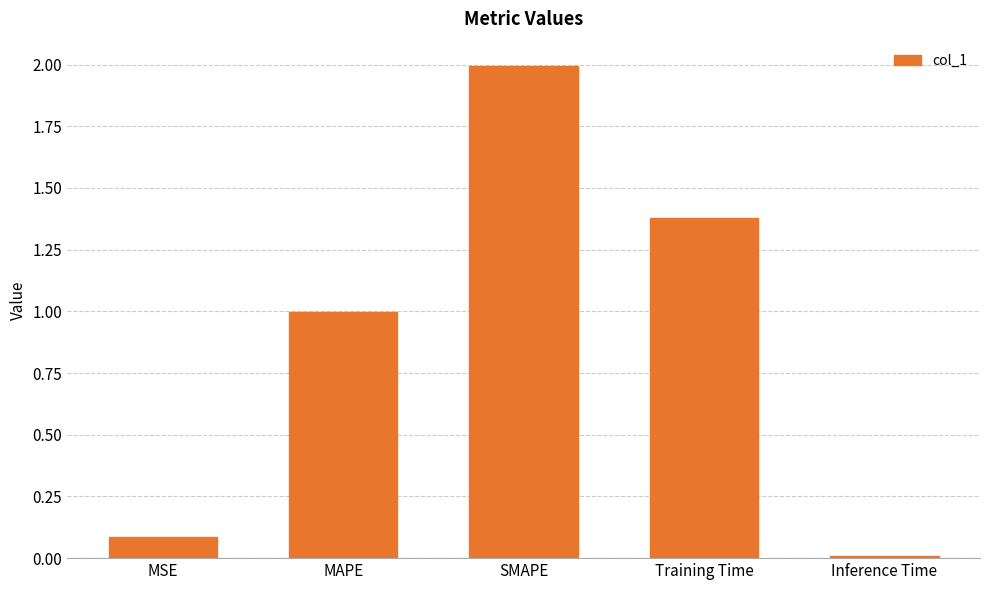

The value at MAPE is 1.0. True or false?

True